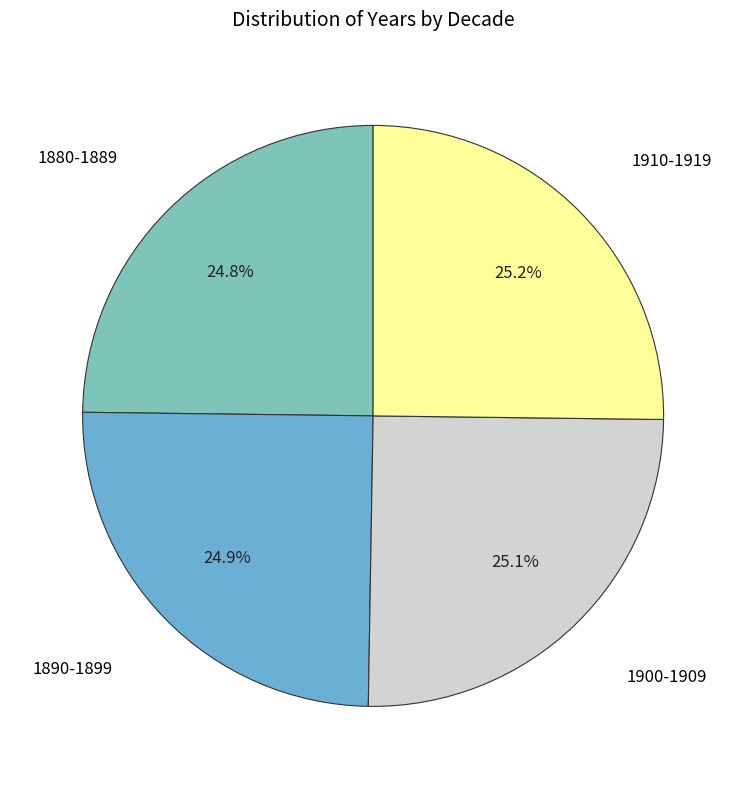

Does any single category account for the majority?

No